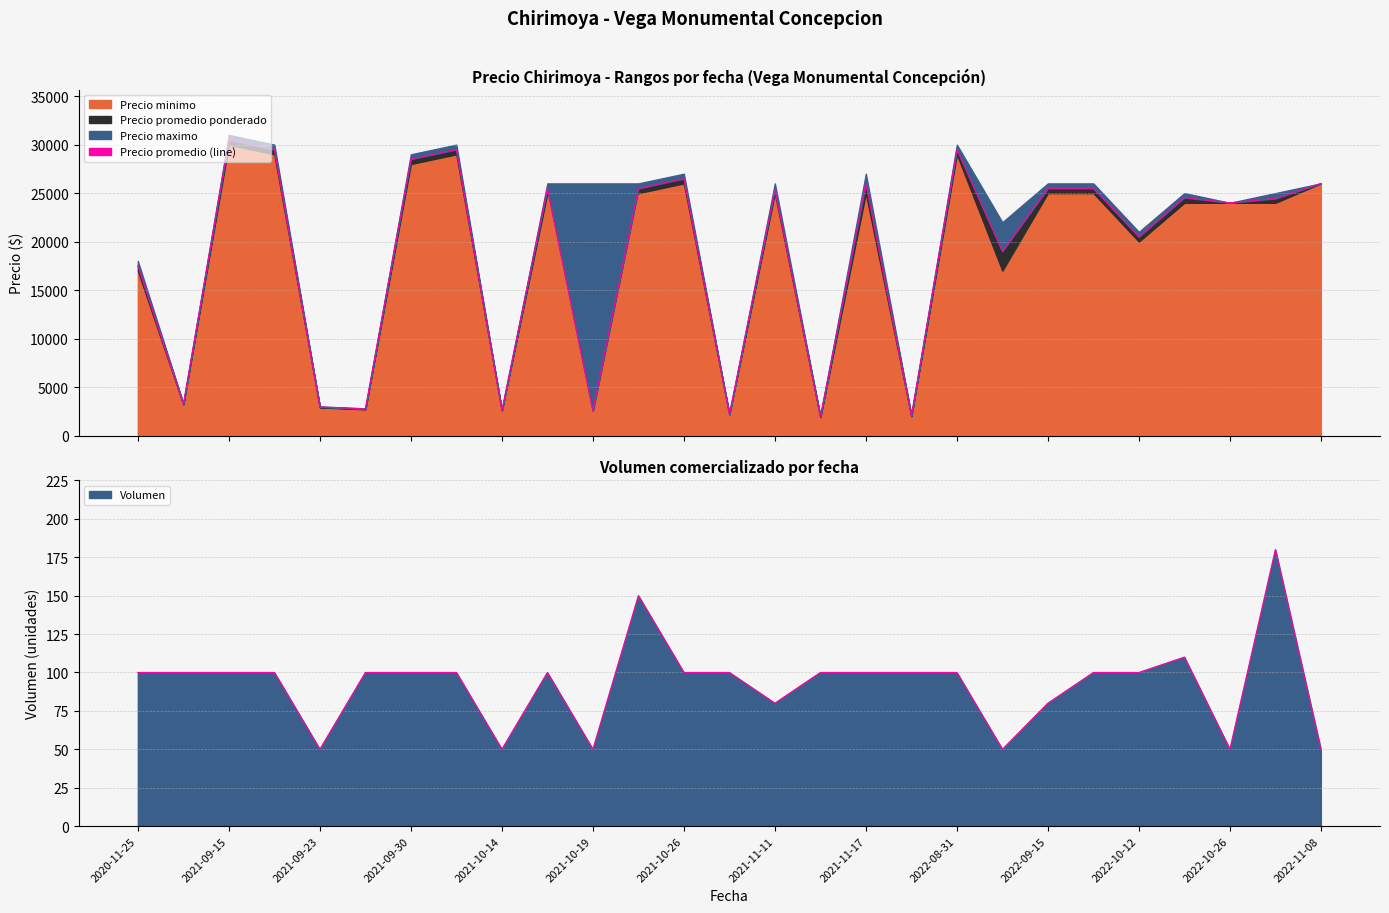

What is the difference between the second highest and minimum values in the Precio promedio (line) series?

27550